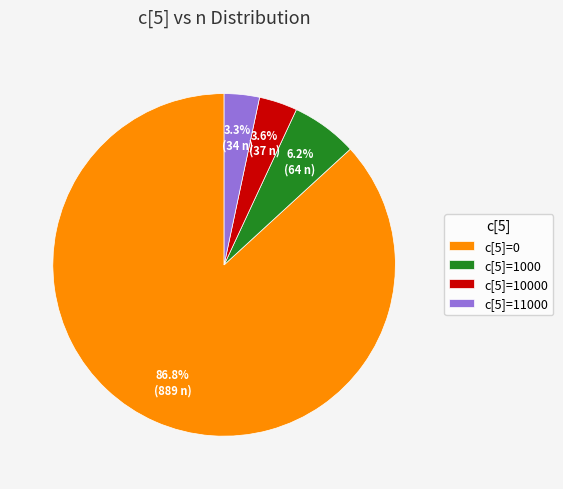

Which slice represents more than half of the pie?

c[5]=0